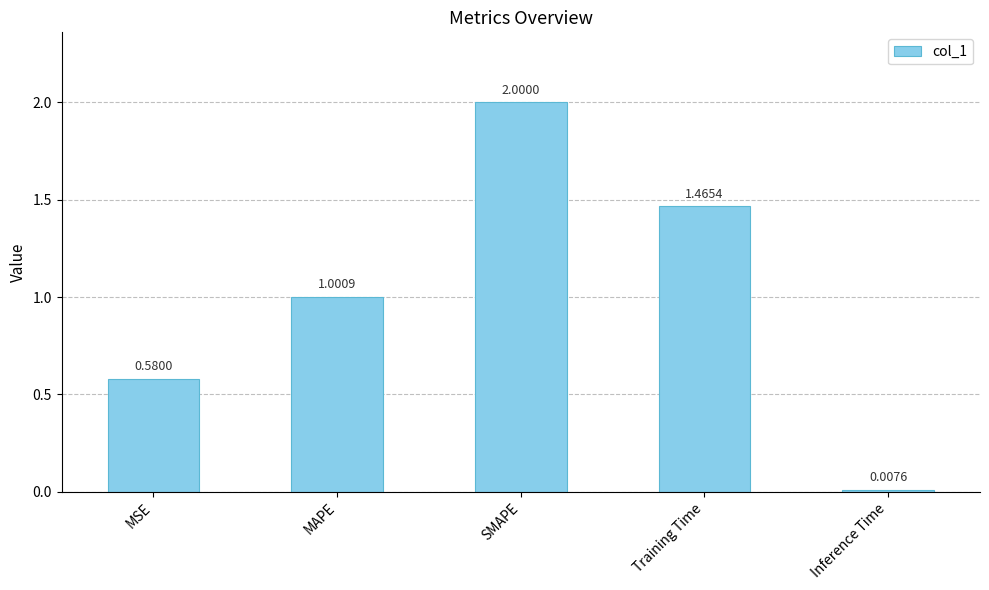

Between Inference Time and MAPE, which is larger?

MAPE